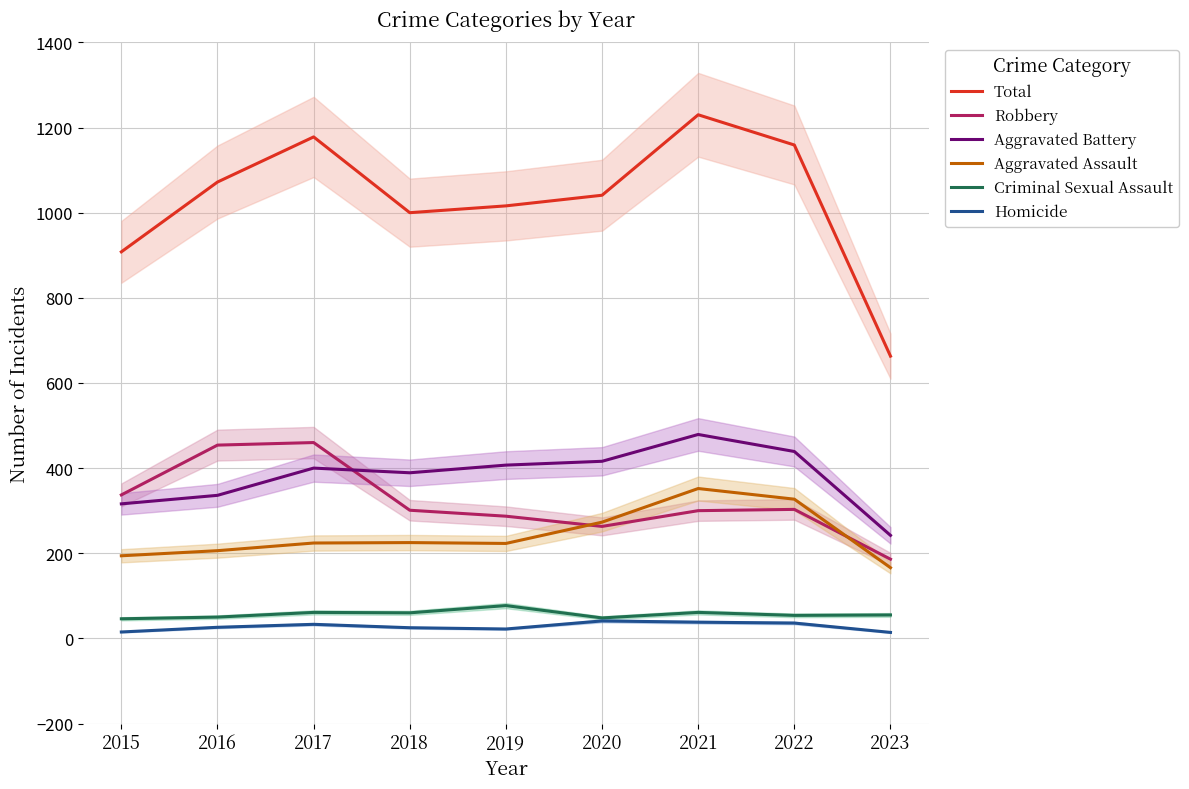

True or false: Robbery has more than 0 points higher than both neighbors.

True